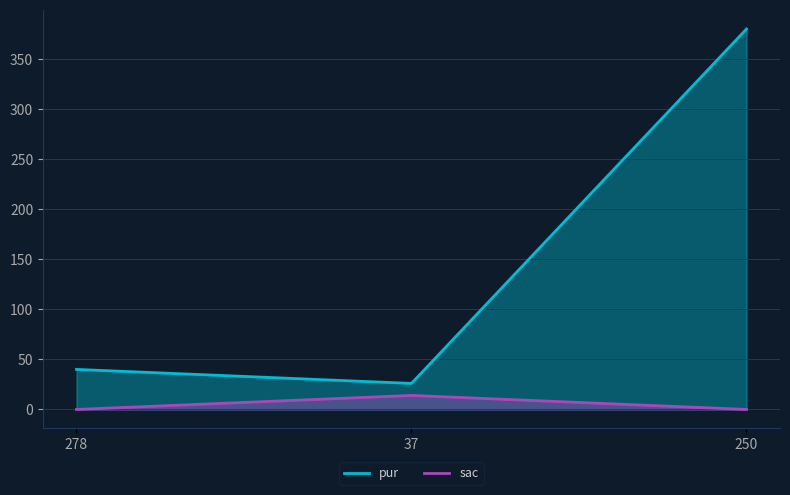

The sac series shows 14 at 37. True or false?

True